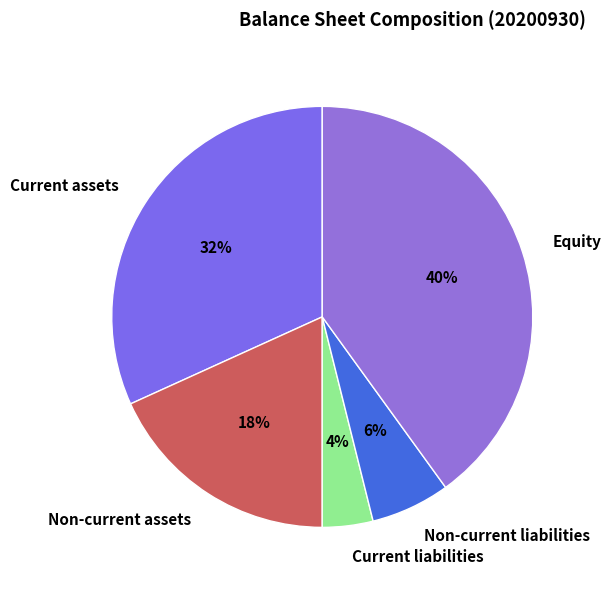

What percentage is the Non-current liabilities slice, to the nearest percent?

6%